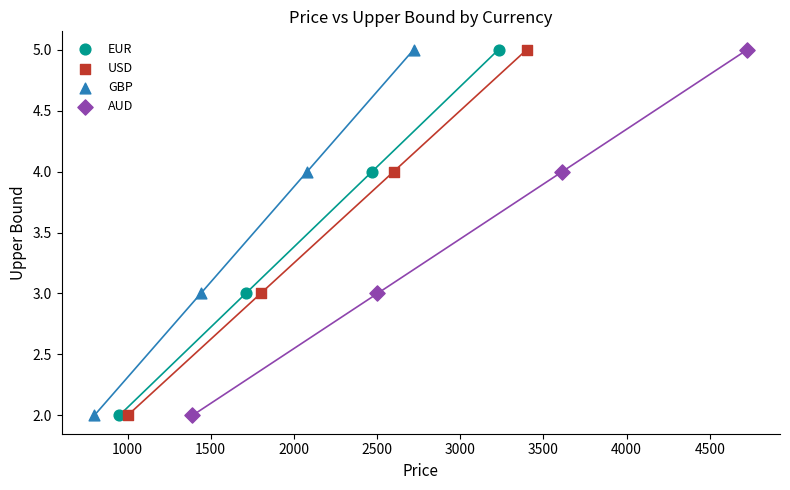

What are all the series names shown in the legend?

EUR, USD, GBP, AUD